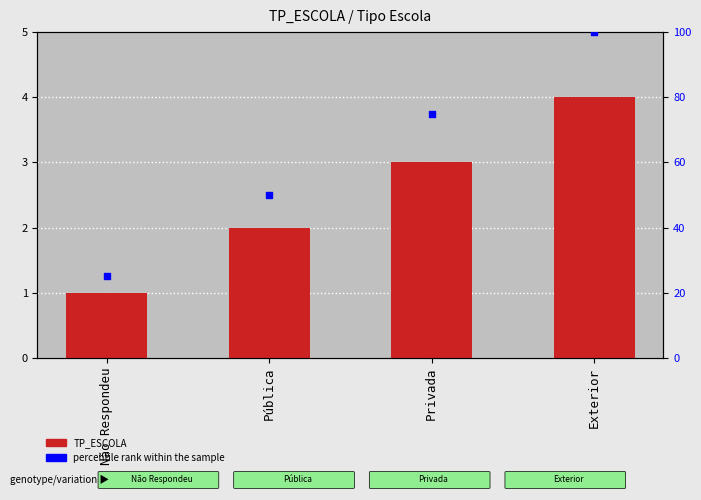

Which series reaches the maximum Y coordinate?

percentile rank within the sample